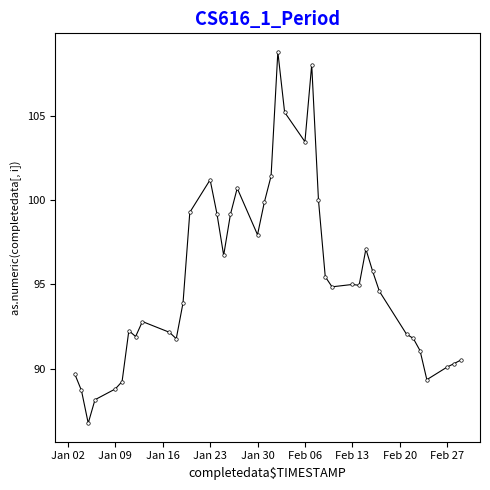

What is the minimum value shown in the chart?

86.8